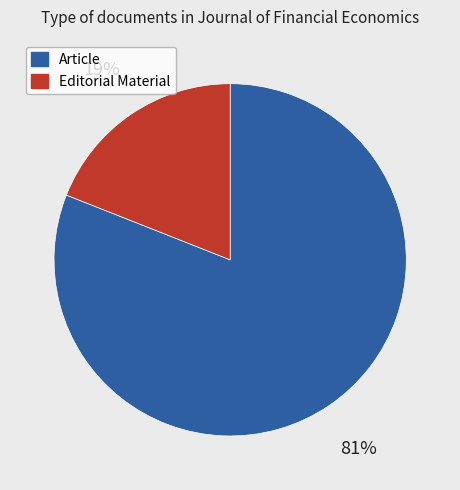

Does Editorial Material represent more than half of the total?

No